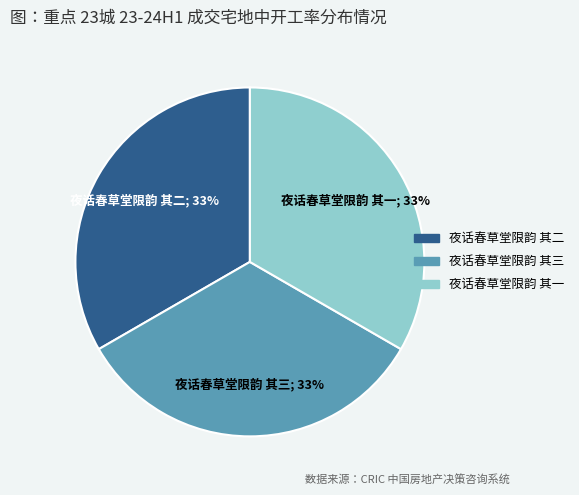

To the nearest percent, what portion does 夜话春草堂限韵 其二 represent?

33%